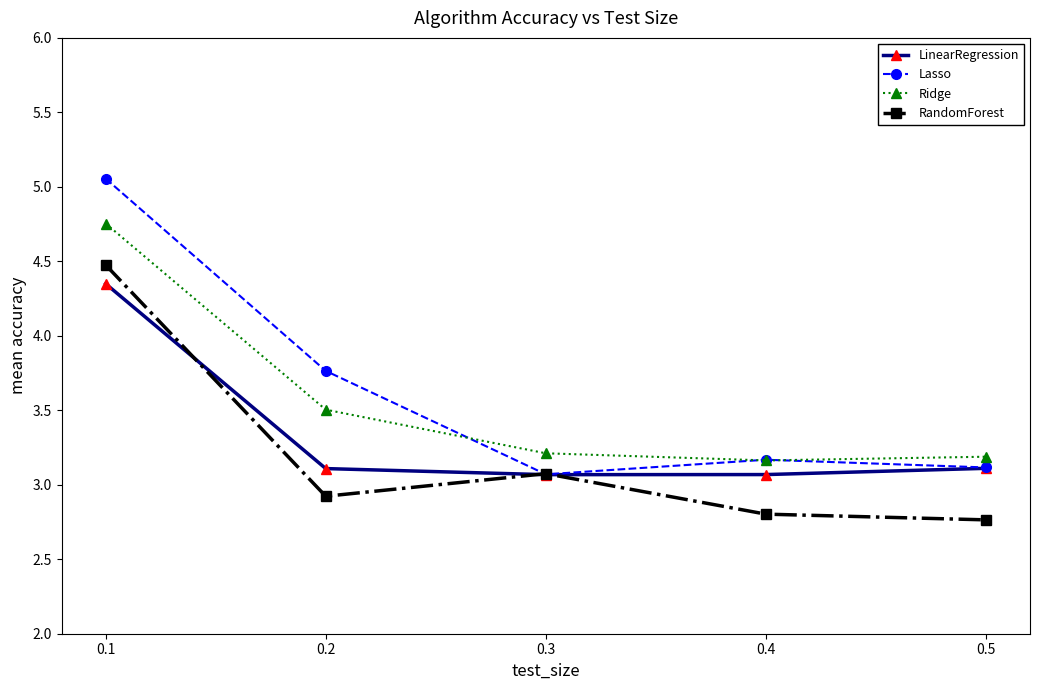

True or false: LinearRegression and Ridge intersect in this chart.

False